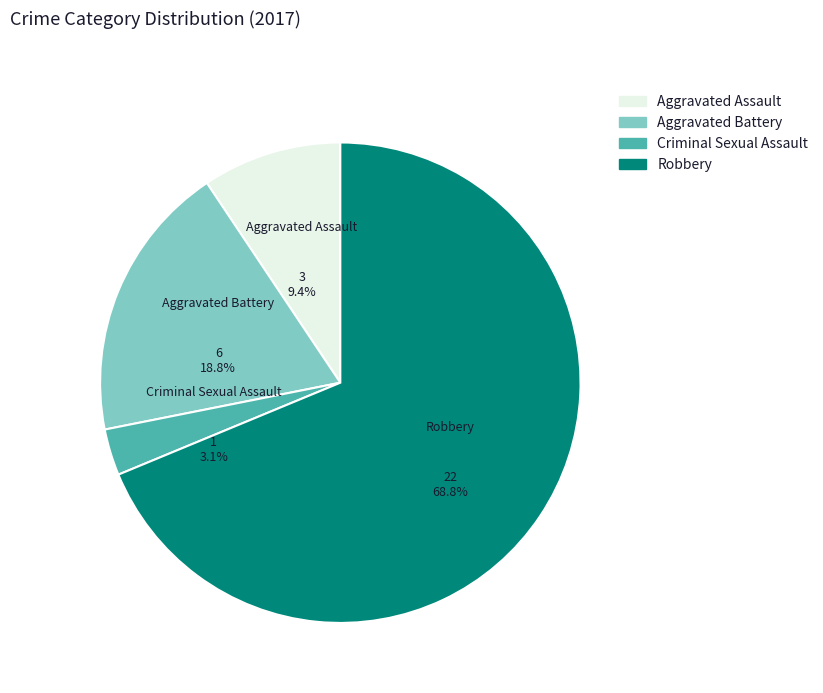

What is the change in value from Aggravated Battery to Criminal Sexual Assault?

-5